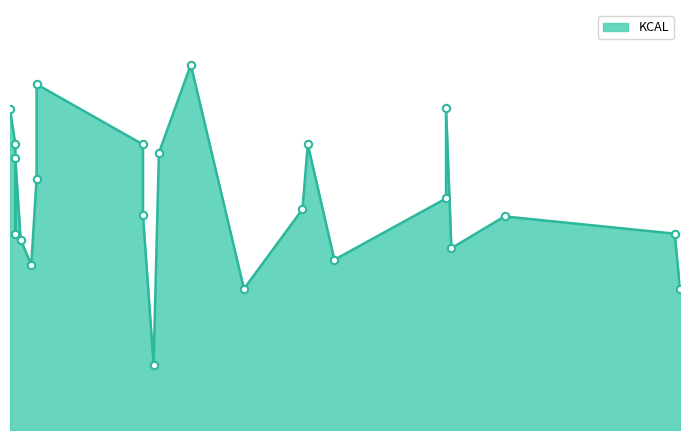

Which has a higher value, 2018-10-12 or 2018-09-18?

2018-10-12